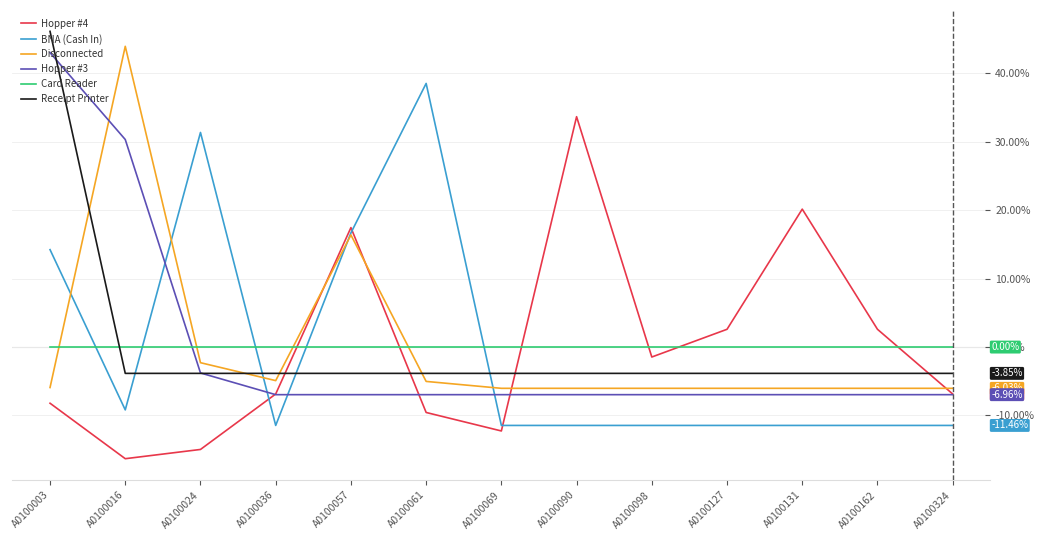

In Hopper #4, how many points are higher than both neighbors (excluding endpoints)?

3